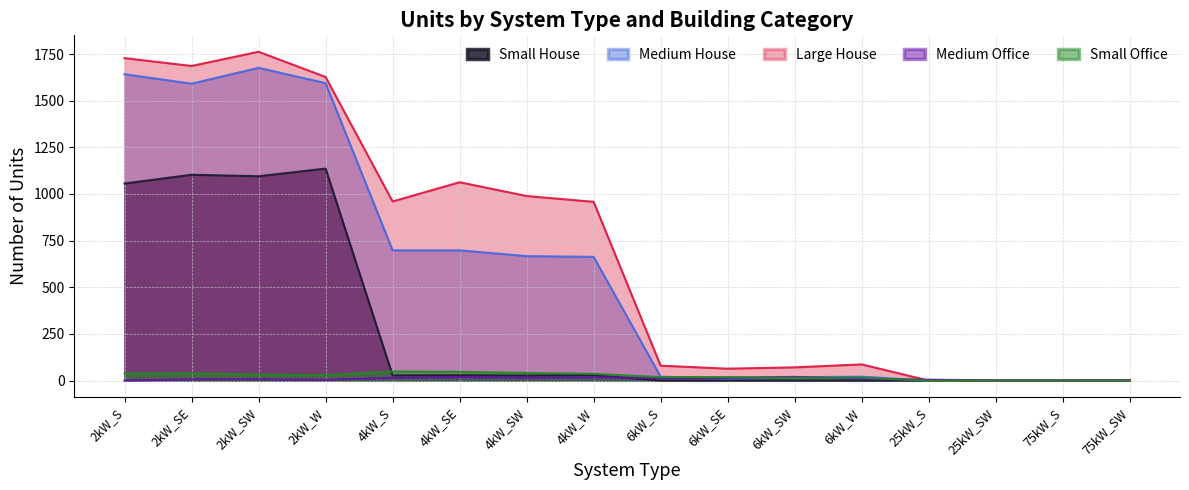

What is the label of the 2nd point from the left?

2kW_SE